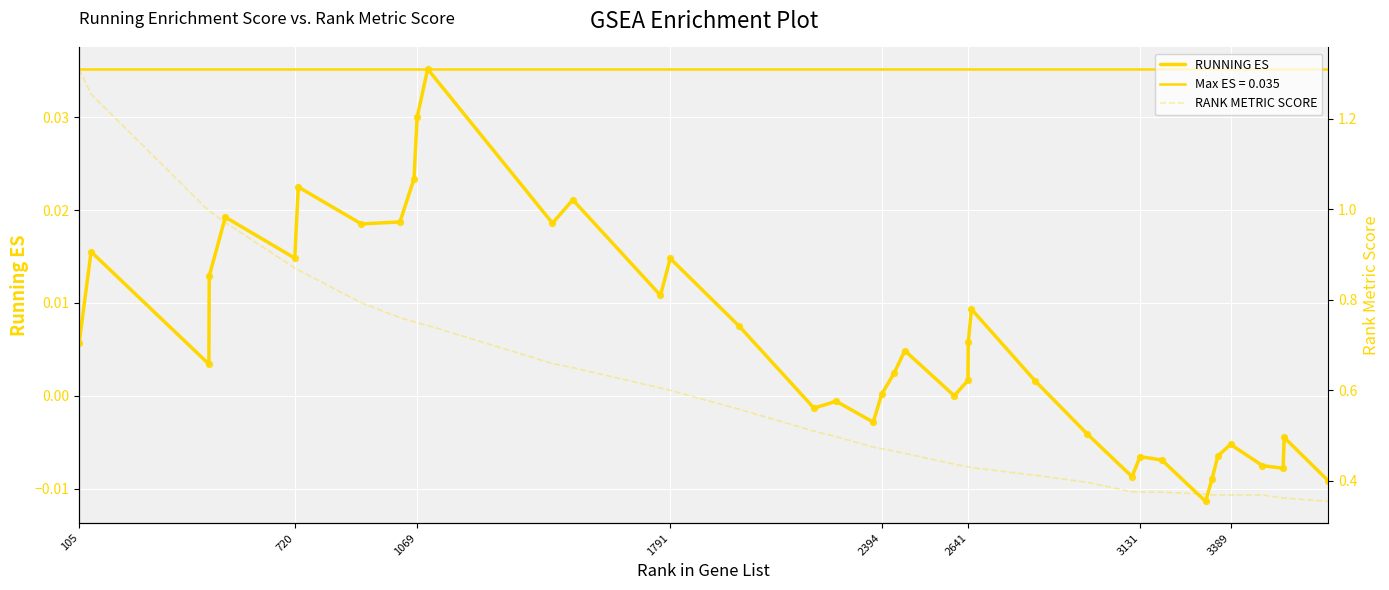

Which series reaches the maximum Y coordinate?

RANK METRIC SCORE